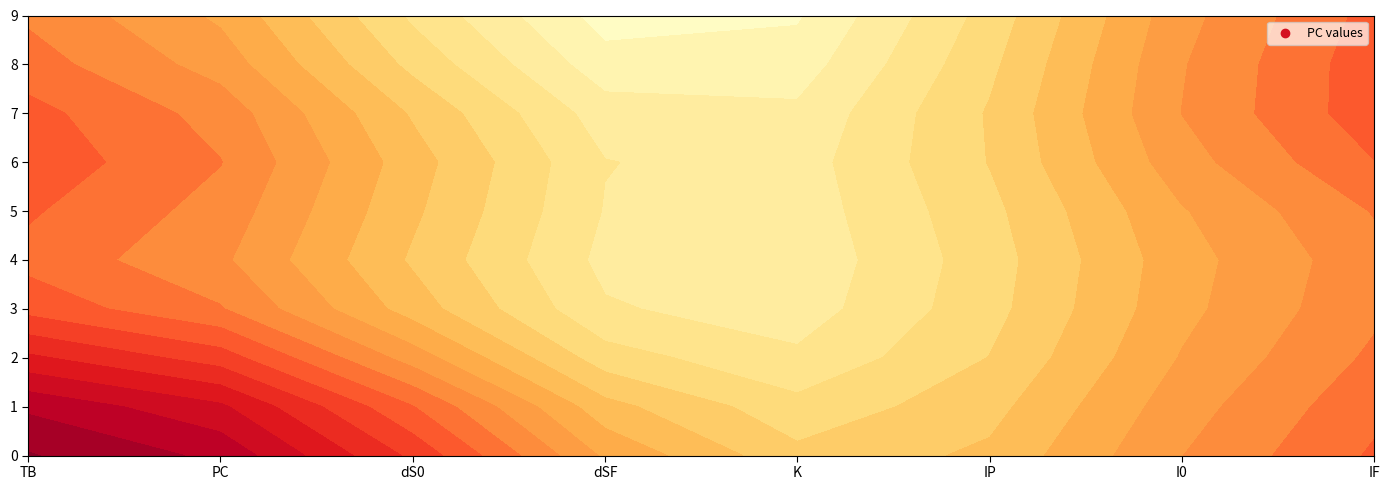

What is the average value of the 1 series?

6